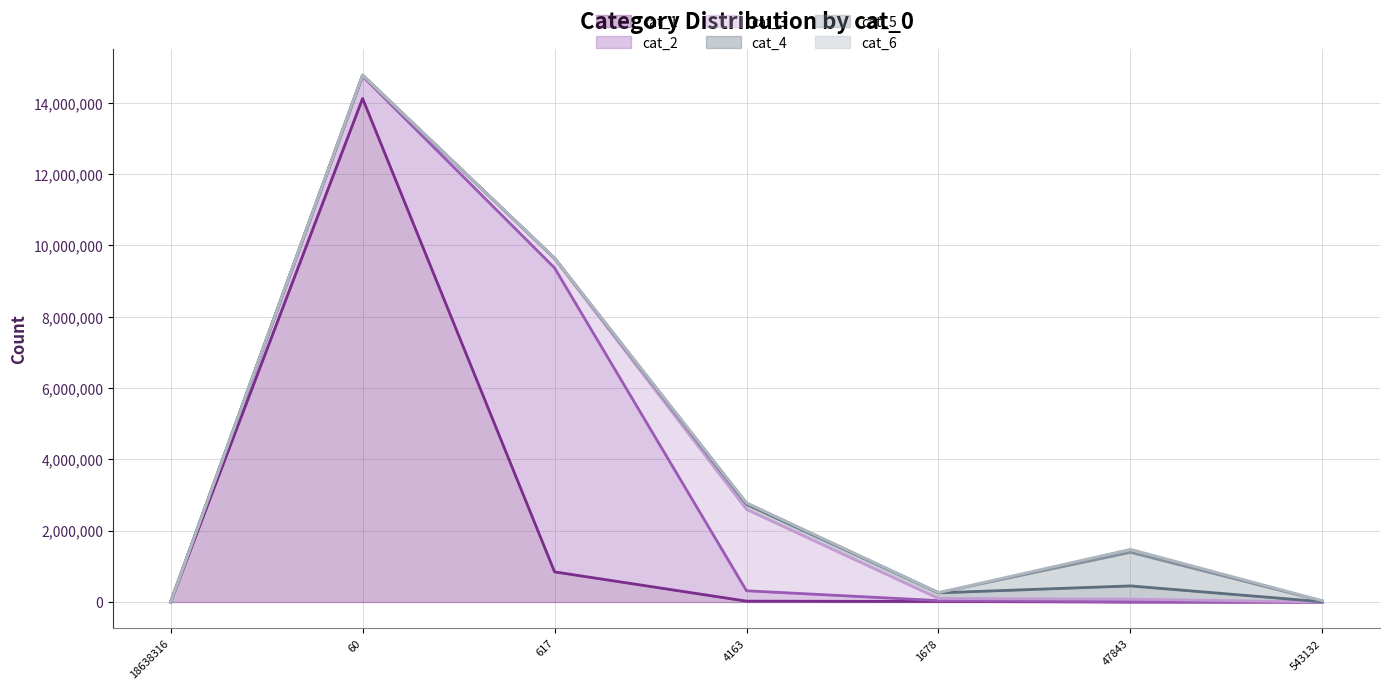

At how many categories does at least one series exceed 12488457?

1